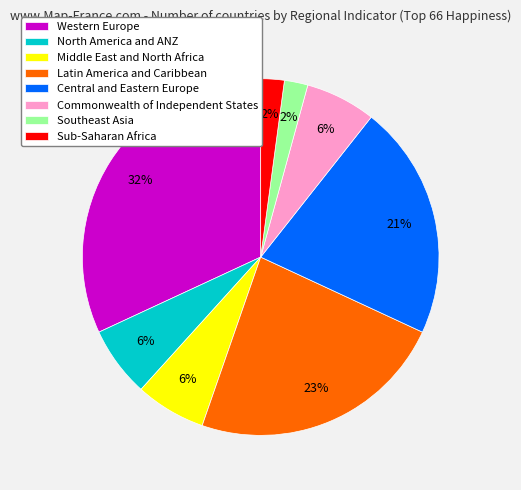

Does any single category account for the majority?

No